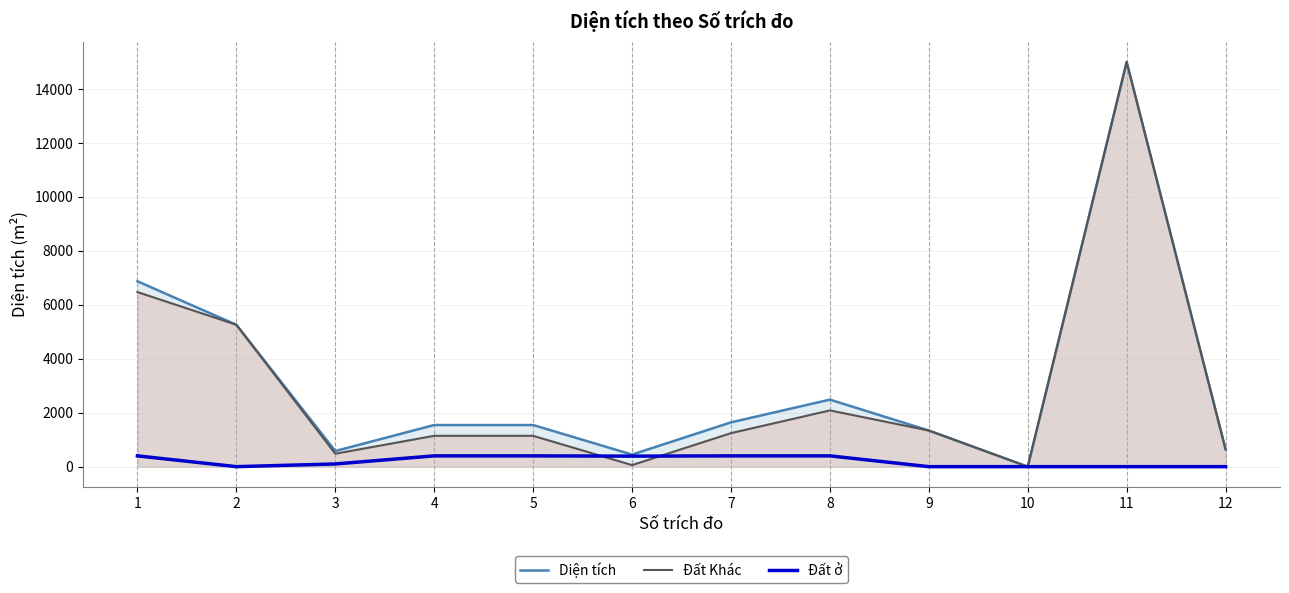

True or false: Đất ở has more than 1 points higher than both neighbors.

False